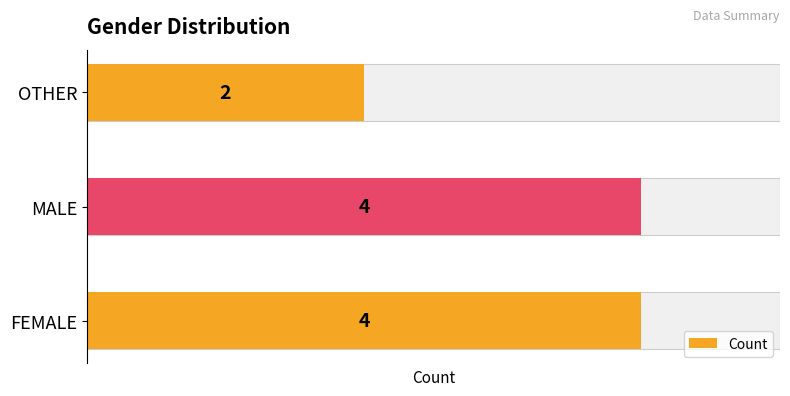

Are the bars grouped side by side (vs. stacked)?

No